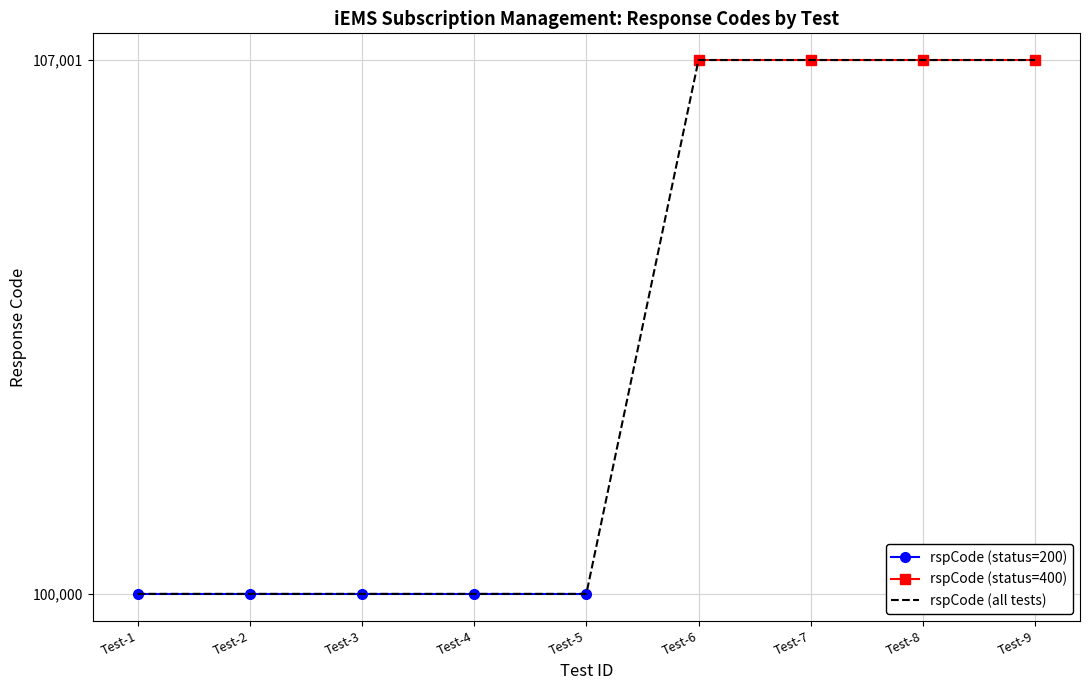

What is the highest value of the rspCode (all tests) series?

107001